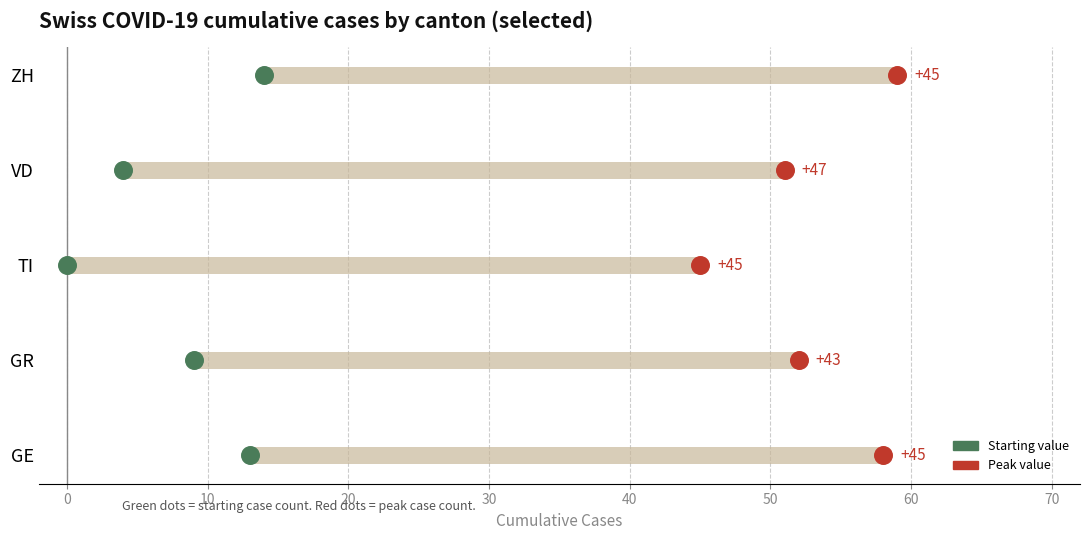

Is the value of Starting value (early cases) at −10 greater than the value of Peak value (cases) at 0?

No